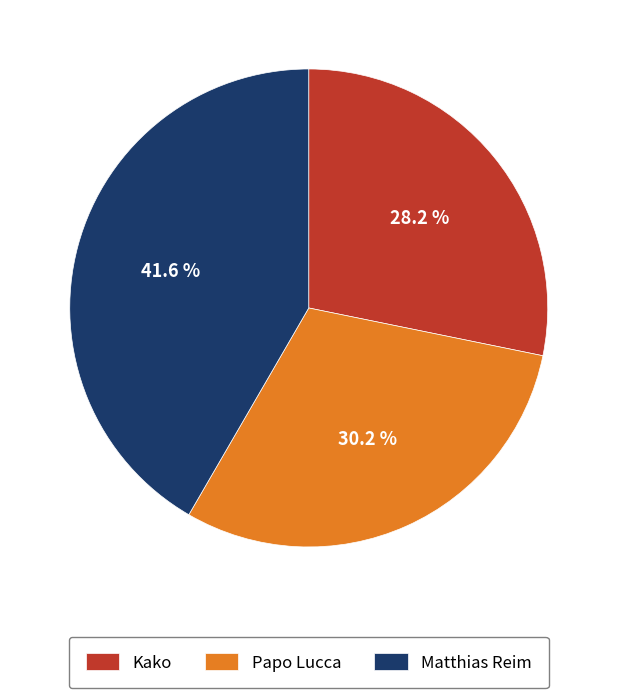

What is the ratio of the value at Papo Lucca to the value at Kako?

1.1